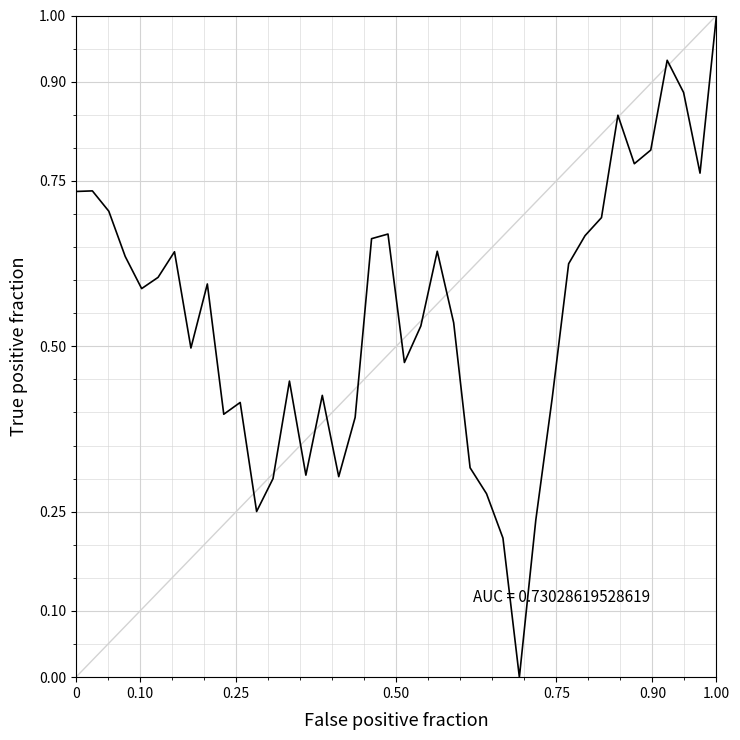

Count the number of values greater than 0.

39